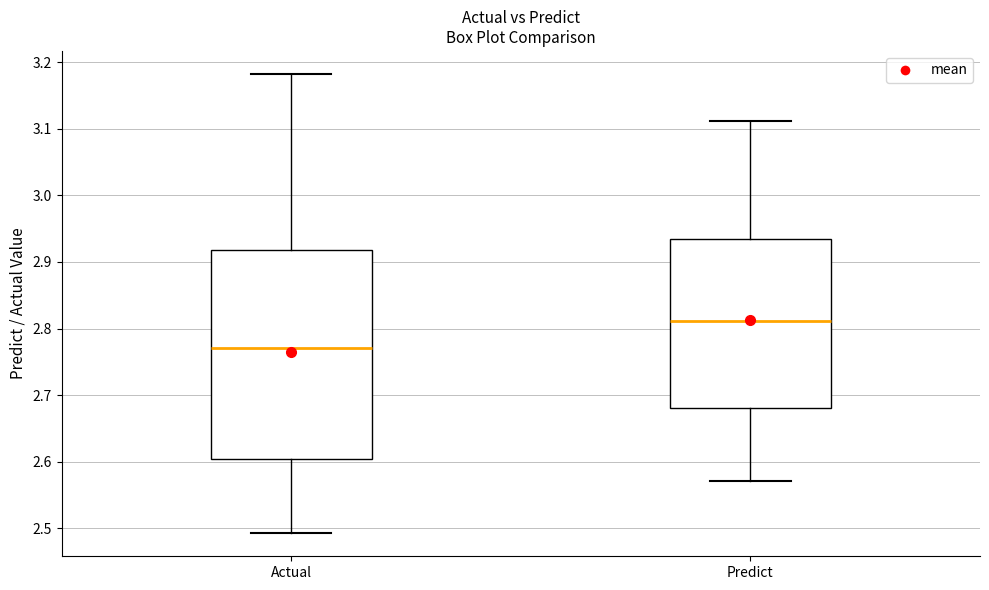

Comparing the boxes themselves (not the whiskers), which one is the tallest?

Actual